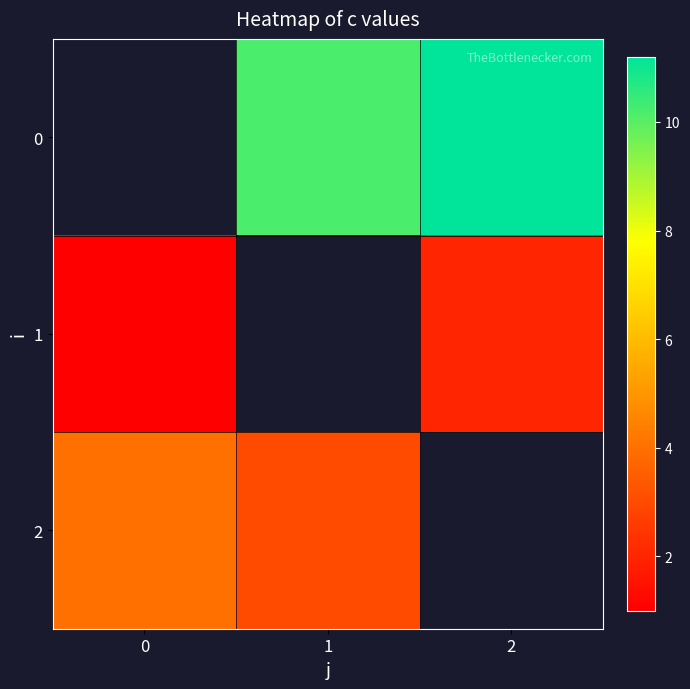

What is the maximum value for 1?

2.0